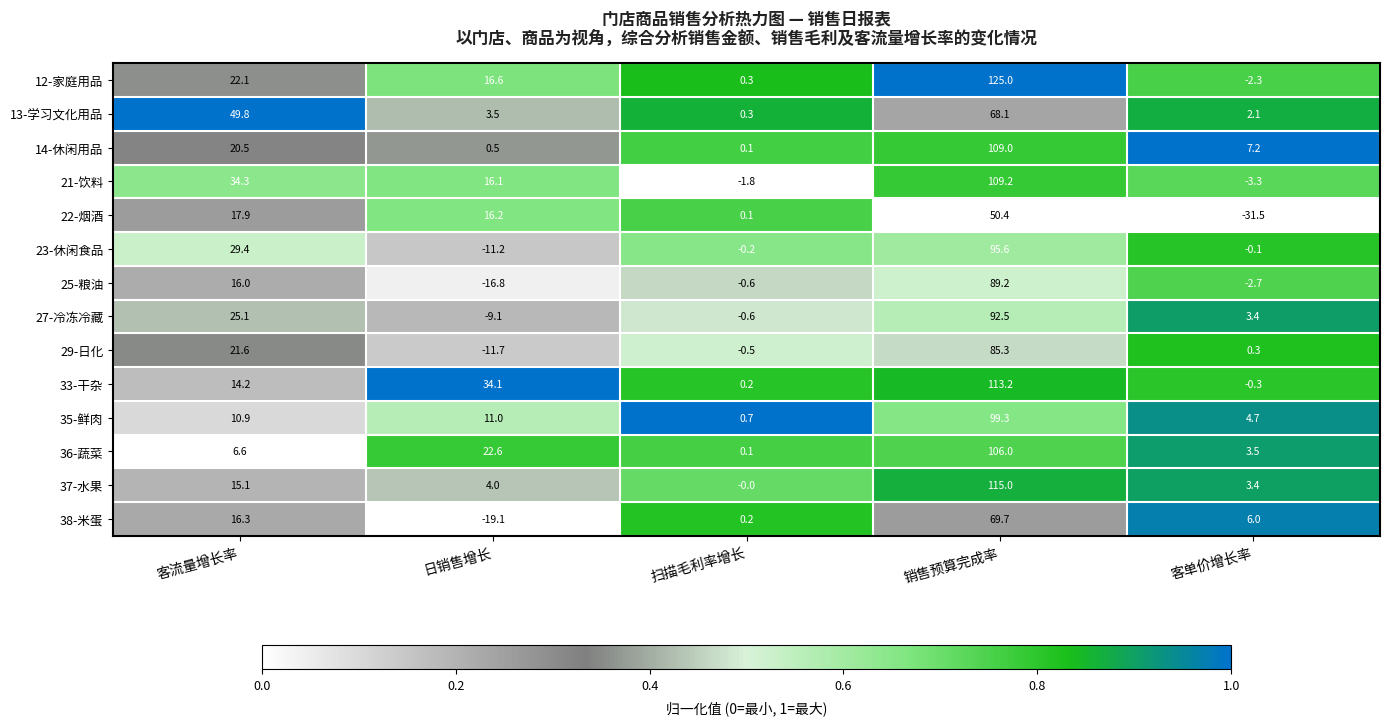

What is the total value across all series at 销售预算完成率?

1327.5